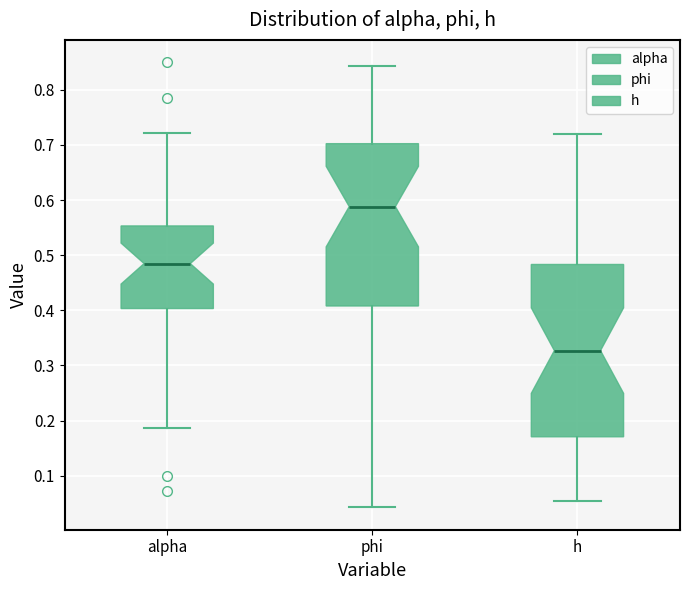

Which box is the tallest, from its lower edge to its upper edge?

h